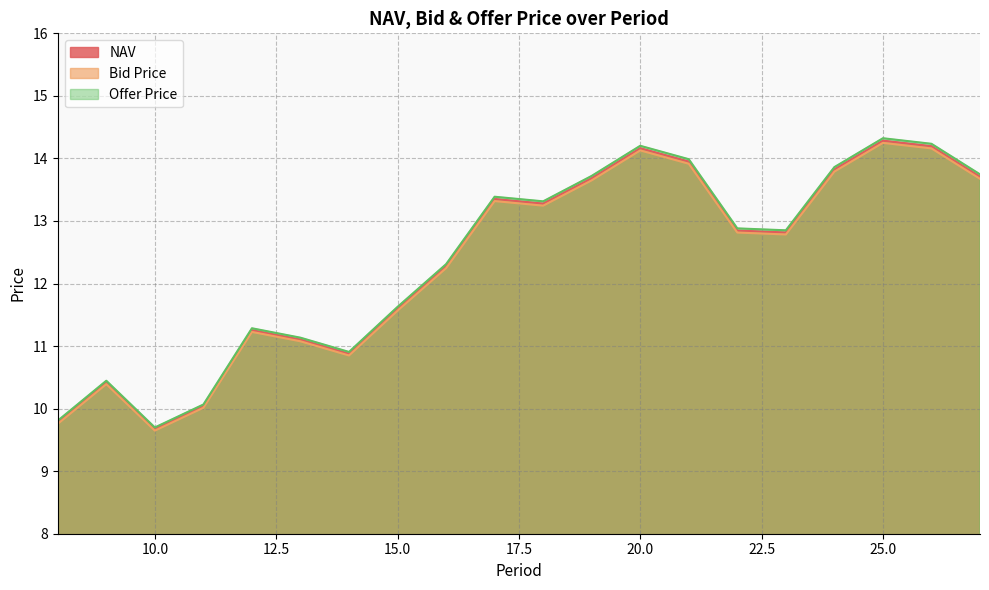

What is the value of the Offer Price point at the 5th from the left?

11.3